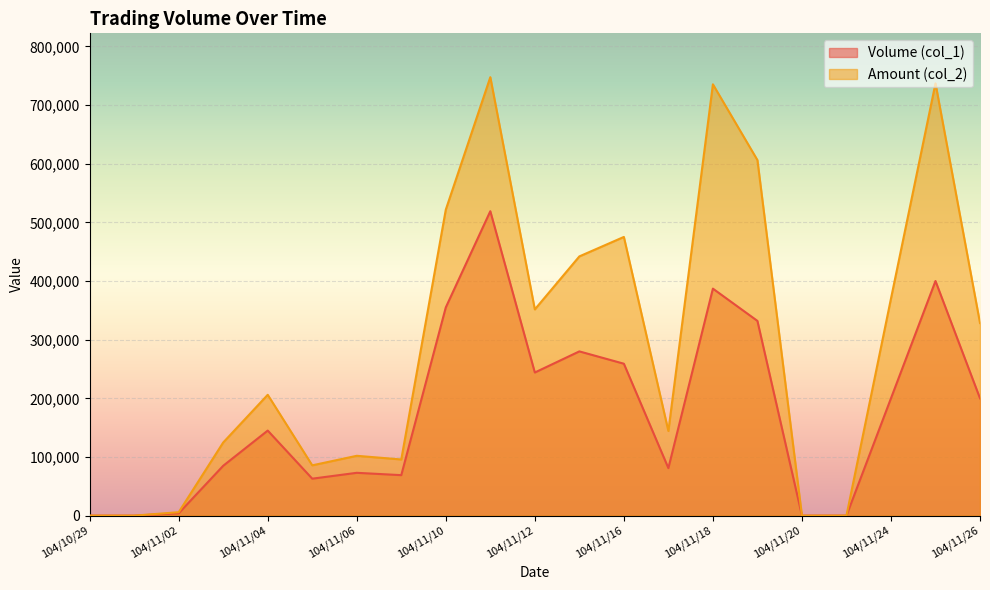

The Volume (col_1) series shows 96248 at 104/11/09. True or false?

False